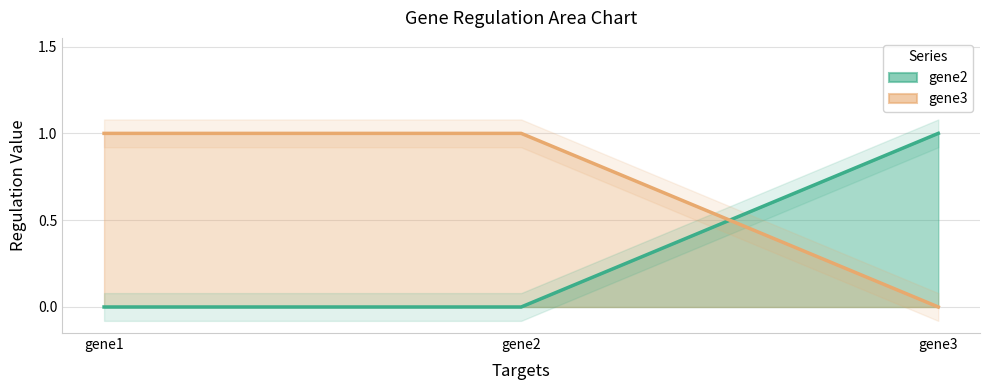

Between gene1 and gene2, which is larger?

gene1